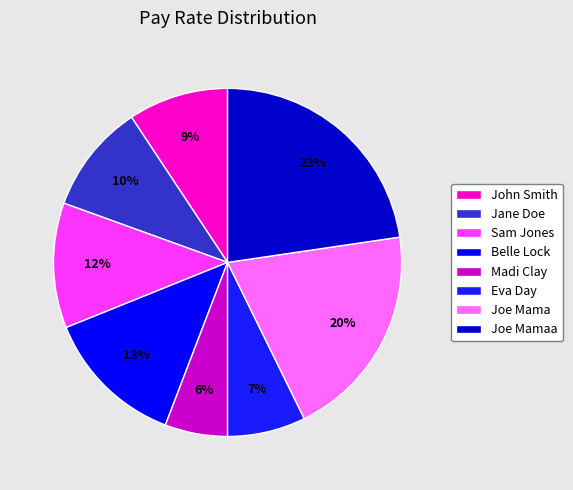

Does any single category account for the majority?

No